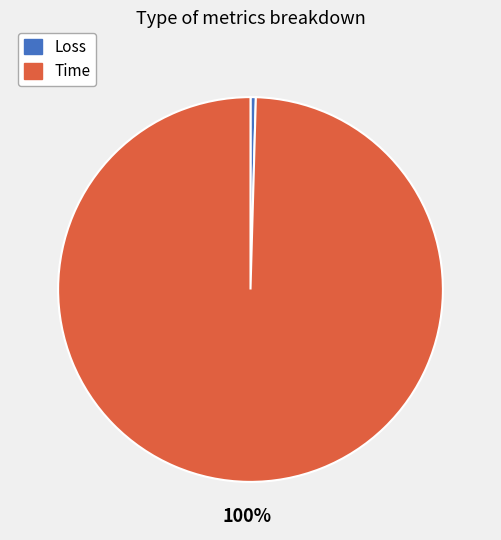

Rank the categories by value from lowest to highest.

Loss, Time